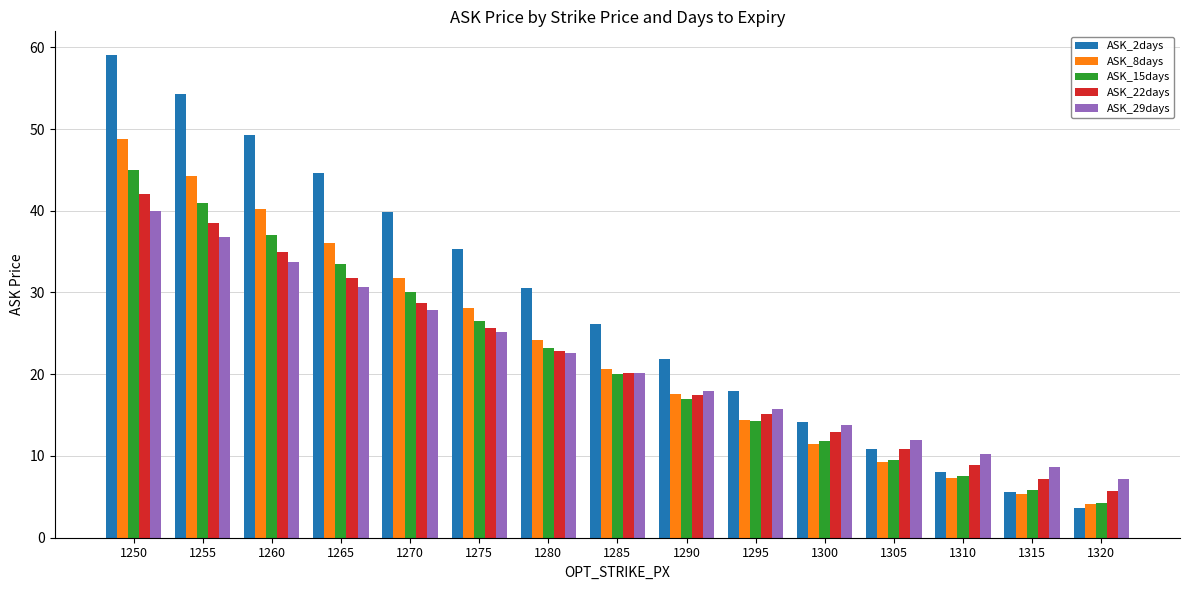

Reading left to right, transcribe all the data shown in this chart.

ASK_2days: 1250=59.0	1255=54.3	1260=49.3	1265=44.6	1270=39.8	1275=35.3	1280=30.5	1285=26.1	1290=21.9	1295=17.9	1300=14.2	1305=10.9	1310=8.0	1315=5.6	1320=3.6
ASK_8days: 1250=48.8	1255=44.2	1260=40.2	1265=36.0	1270=31.8	1275=28.1	1280=24.2	1285=20.7	1290=17.6	1295=14.4	1300=11.5	1305=9.3	1310=7.3	1315=5.4	1320=4.1
ASK_15days: 1250=45.0	1255=41.0	1260=37.0	1265=33.5	1270=30.0	1275=26.5	1280=23.2	1285=20.0	1290=17.0	1295=14.3	1300=11.8	1305=9.5	1310=7.5	1315=5.8	1320=4.3
ASK_22days: 1250=42.0	1255=38.5	1260=35.0	1265=31.8	1270=28.7	1275=25.7	1280=22.8	1285=20.1	1290=17.5	1295=15.1	1300=12.9	1305=10.8	1310=8.9	1315=7.2	1320=5.7
ASK_29days: 1250=40.0	1255=36.8	1260=33.7	1265=30.7	1270=27.9	1275=25.2	1280=22.6	1285=20.2	1290=17.9	1295=15.8	1300=13.8	1305=11.9	1310=10.2	1315=8.6	1320=7.2